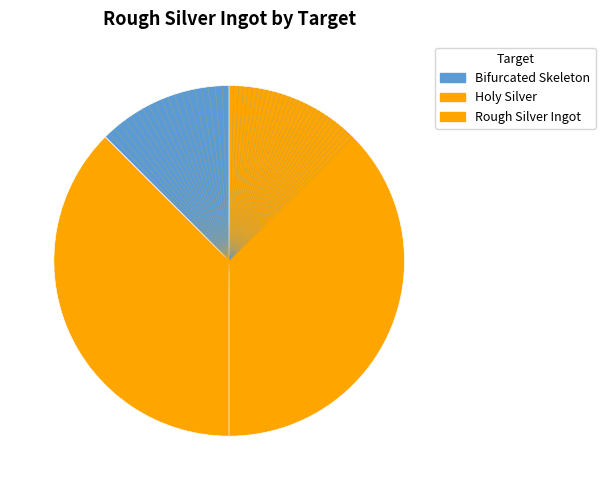

Does any single category account for the majority?

No